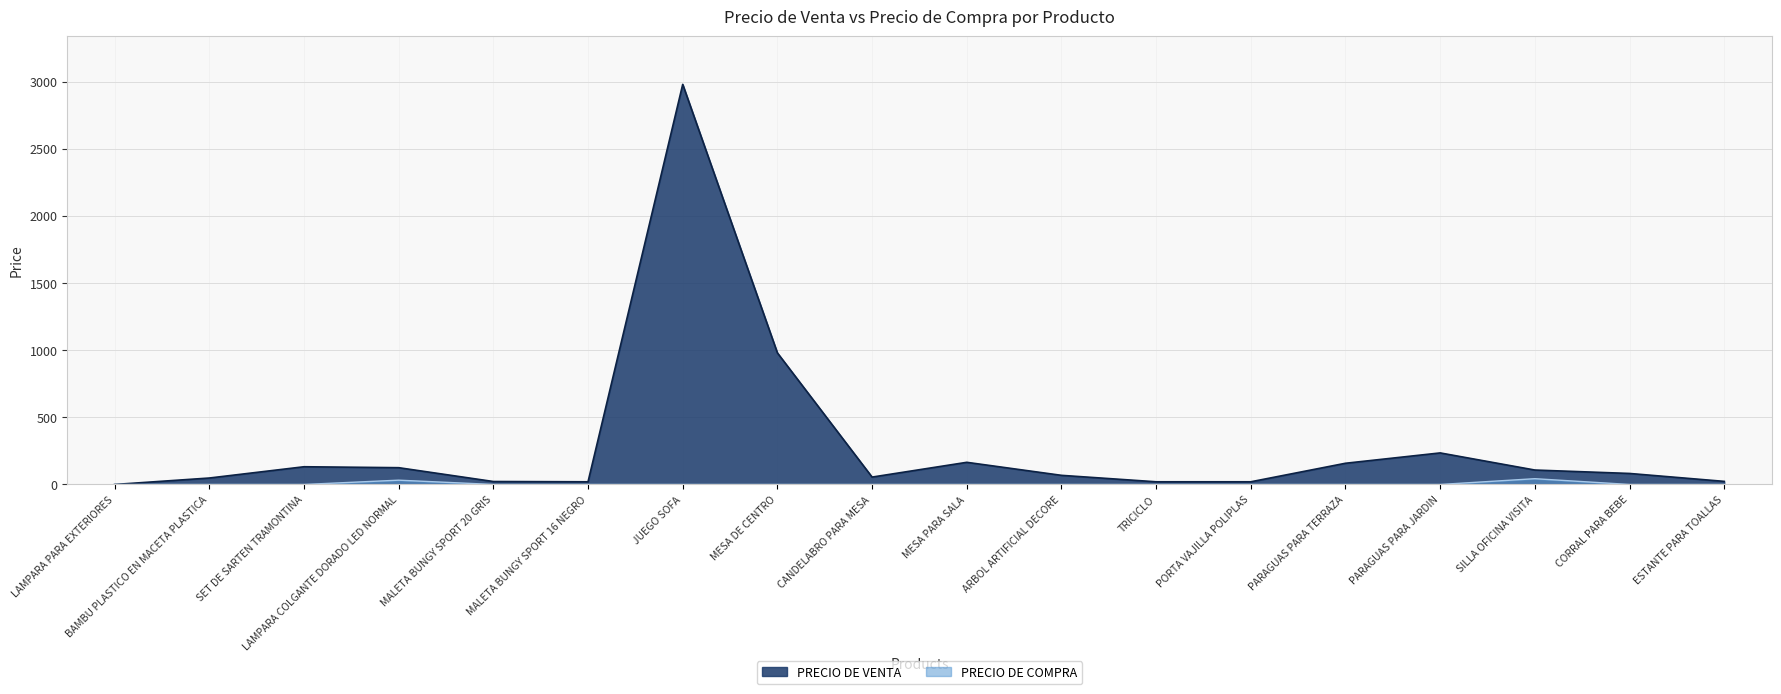

How many values in the PRECIO DE VENTA series exceed 82?

8